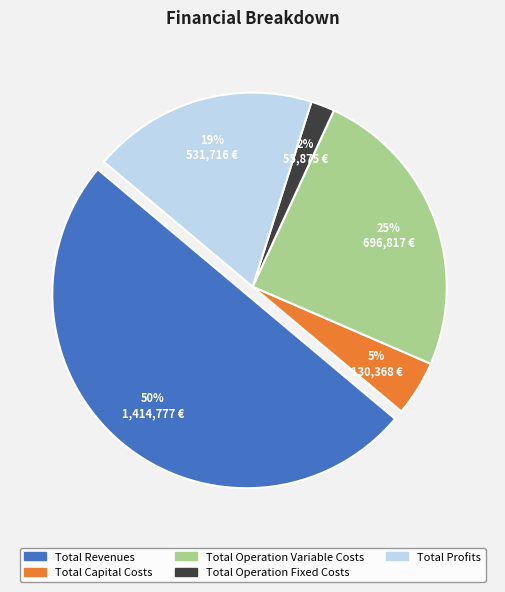

To the nearest percent, what is the difference between the largest and smallest slice percentages?

48%